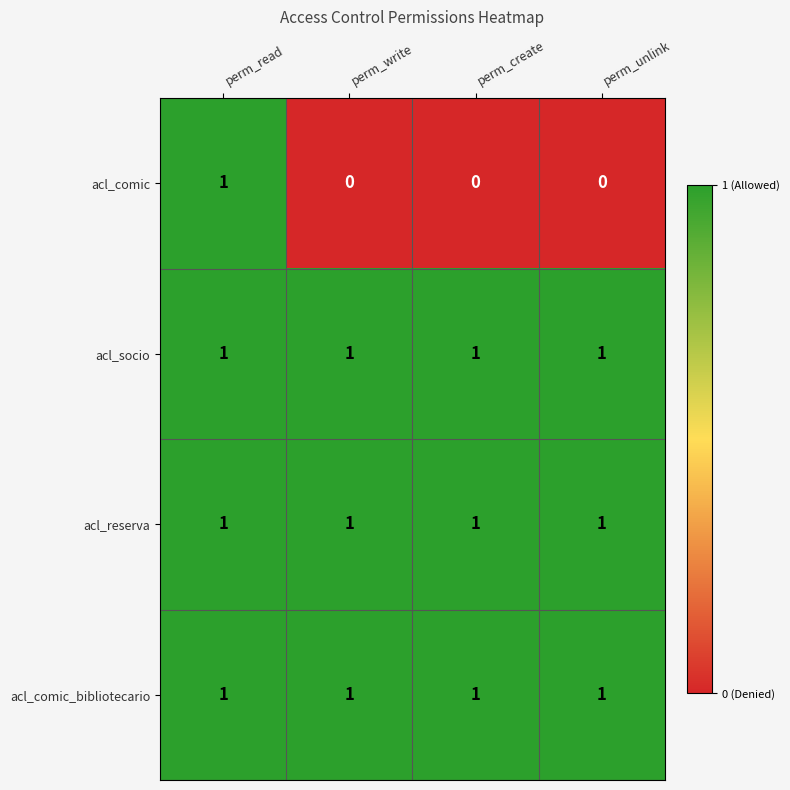

Is it true that acl_comic equals 0 at perm_unlink?

True